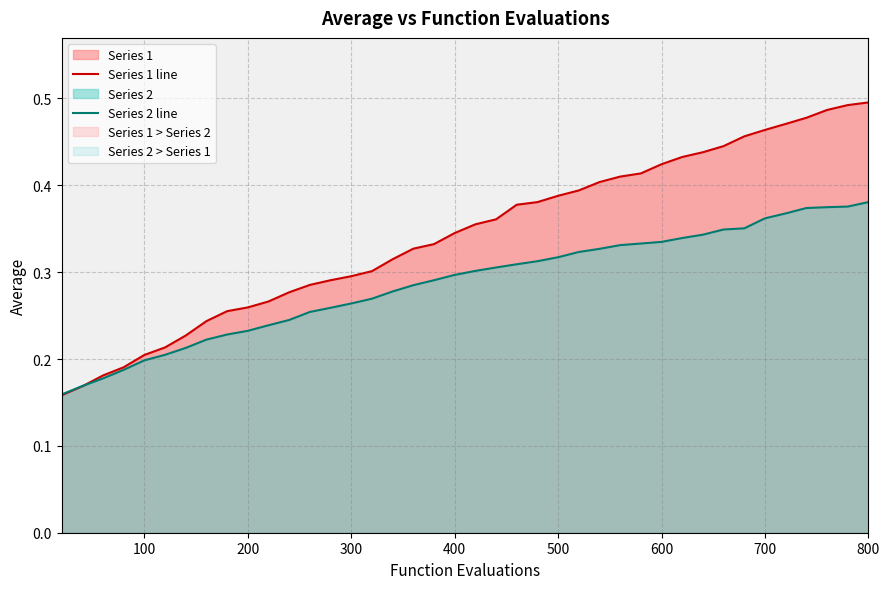

What is the sum of all Series 2 line values?

11.5